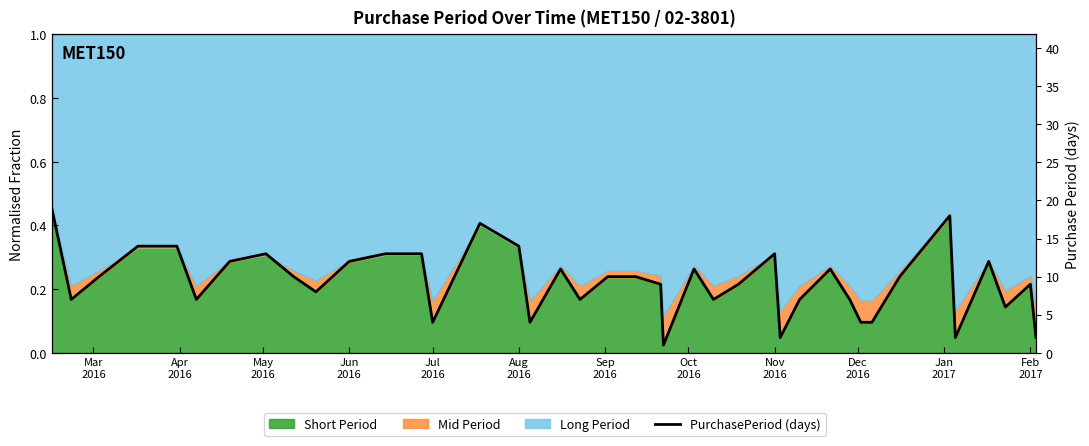

What value does the data have at May
2016, to the nearest 10?

10